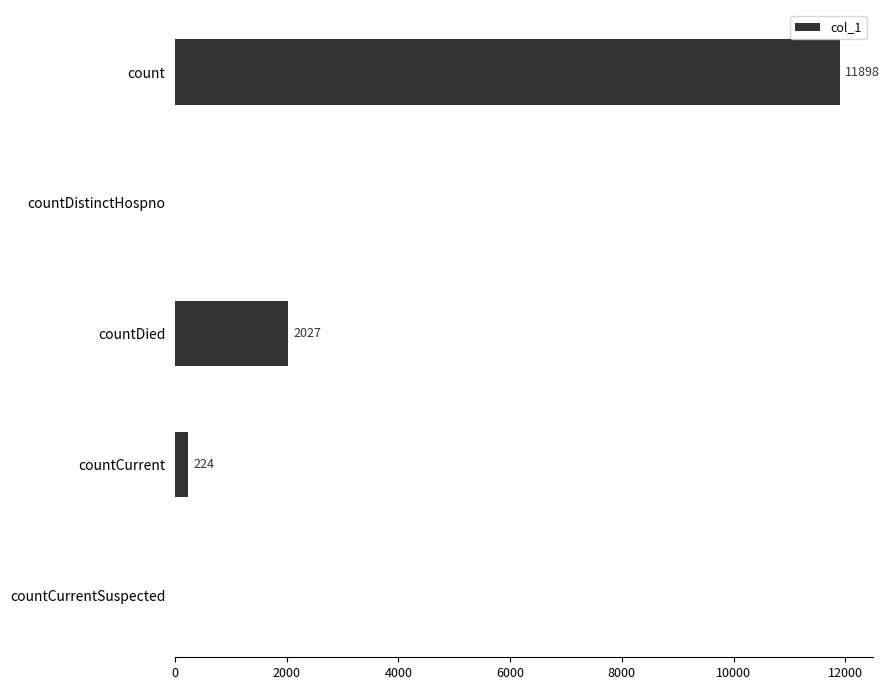

Where is the data nearest to the value 5949?

countDied